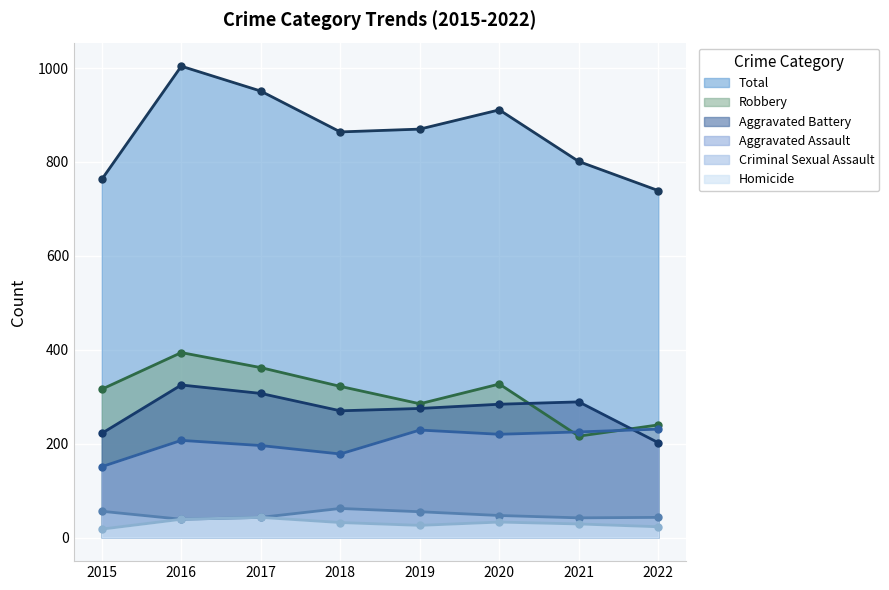

How many data points does each series have?

8